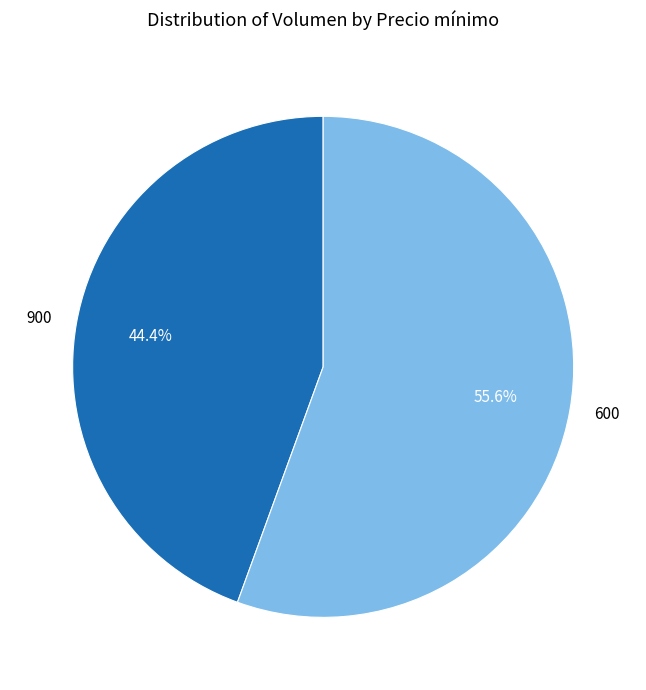

How many segments does this pie chart have?

2